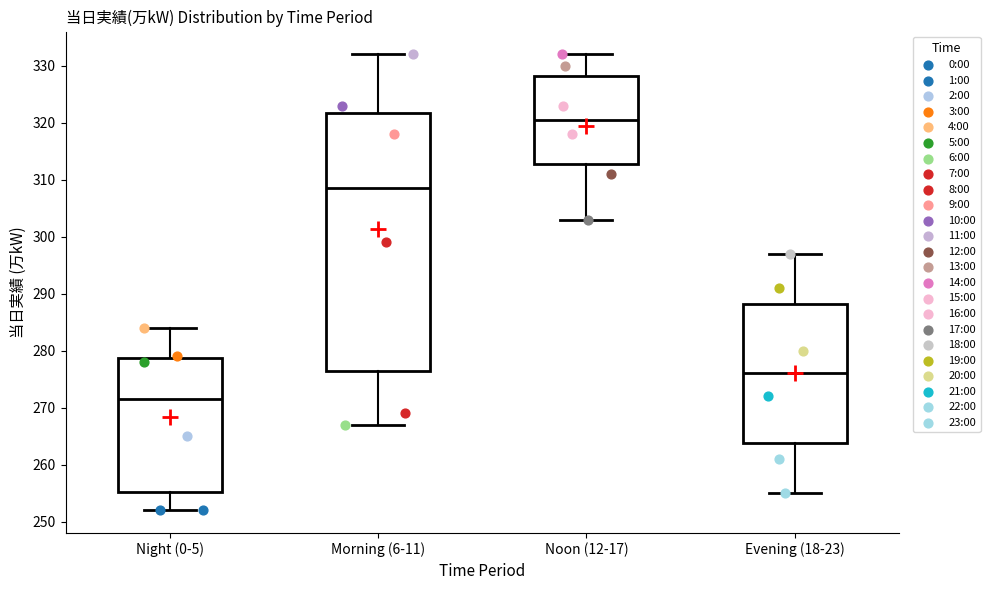

Reading left to right, transcribe this box plot: for each box, give where its median line is, the range the box spans, and where its two whiskers end, as read against the y-axis. The values are not printed on the chart, so give them approximately, as read against the axis.

Night (0-5): median 272, box 255 to 279, whiskers 252 to 284
Morning (6-11): median 309, box 277 to 322, whiskers 267 to 332
Noon (12-17): median 321, box 313 to 328, whiskers 303 to 332
Evening (18-23): median 276, box 264 to 288, whiskers 255 to 297